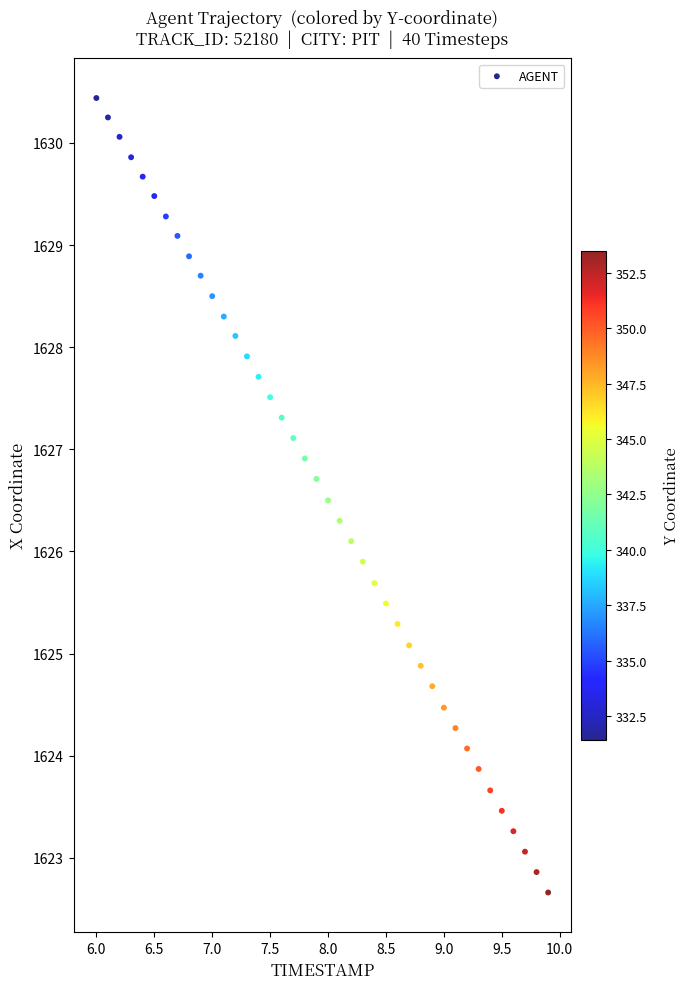

What is the range of Y values (max minus min)?

7.8